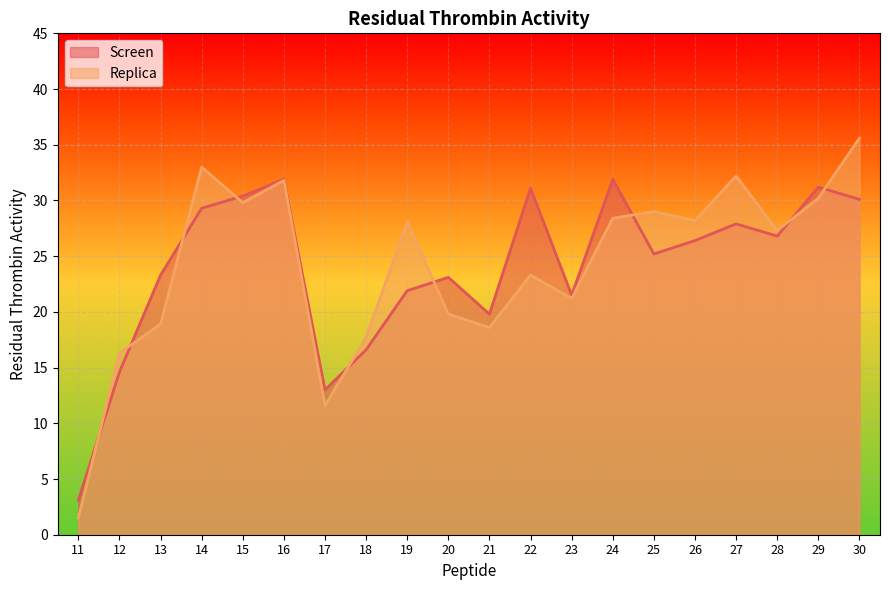

List the labels in order of Replica value, largest first.

30, 14, 27, 16, 29, 15, 25, 24, 26, 19, 28, 22, 23, 20, 13, 21, 18, 12, 17, 11